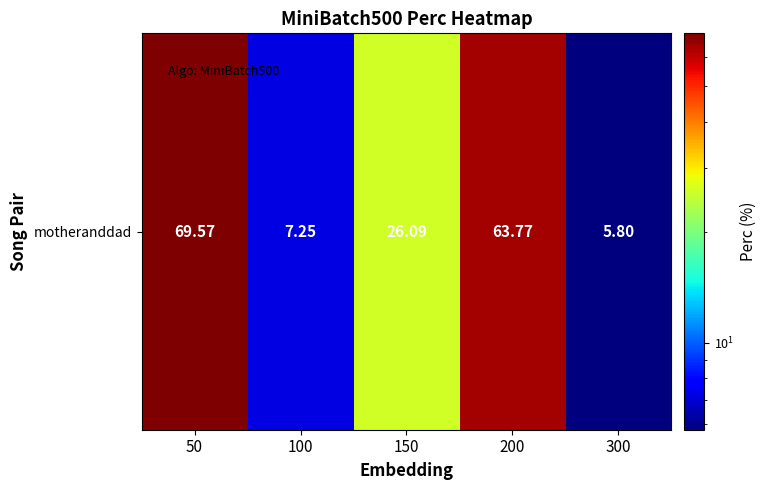

At which label does the data first exceed 26?

50